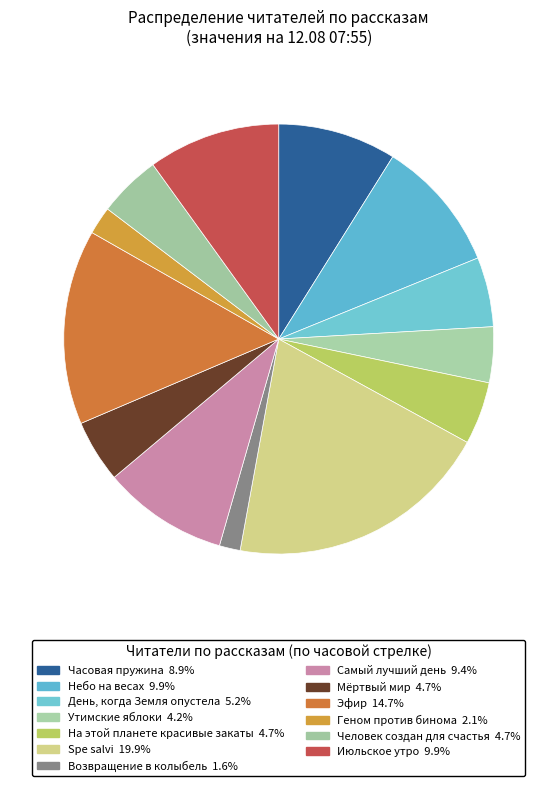

What is the largest slice in the pie chart?

Spe salvi